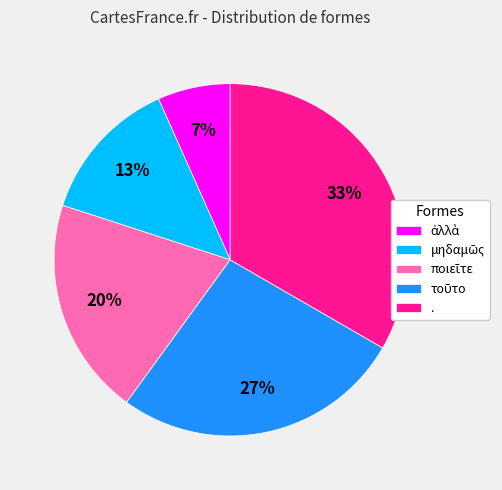

Is there any slice that represents more than half of the pie?

No